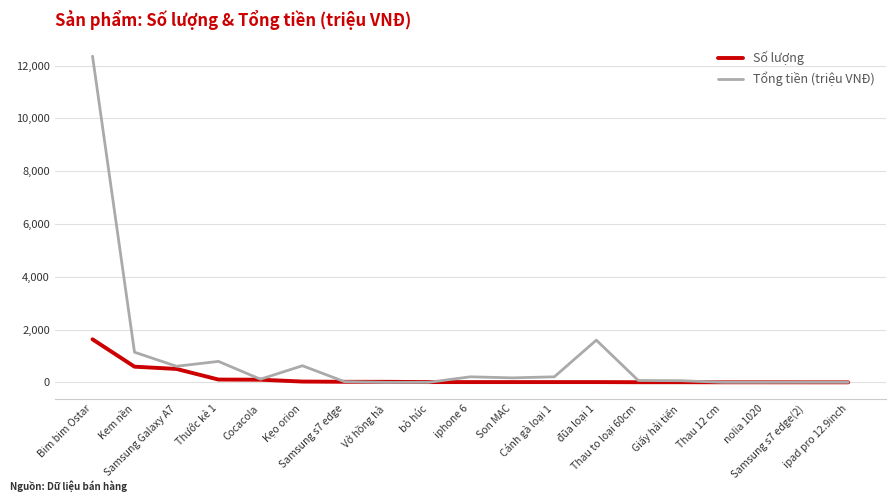

What is the difference between the maximum and minimum values in the Số lượng series?

1630.0